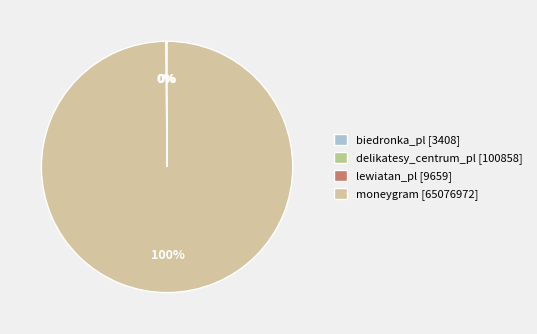

Between delikatesy_centrum_pl and lewiatan_pl, which is larger?

delikatesy_centrum_pl